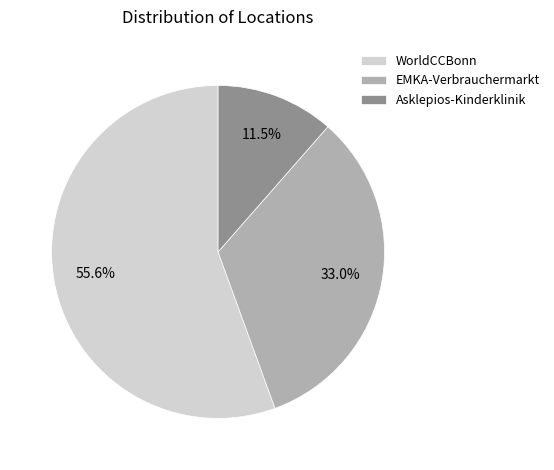

Between WorldCCBonn and EMKA-Verbrauchermarkt, which is larger?

WorldCCBonn